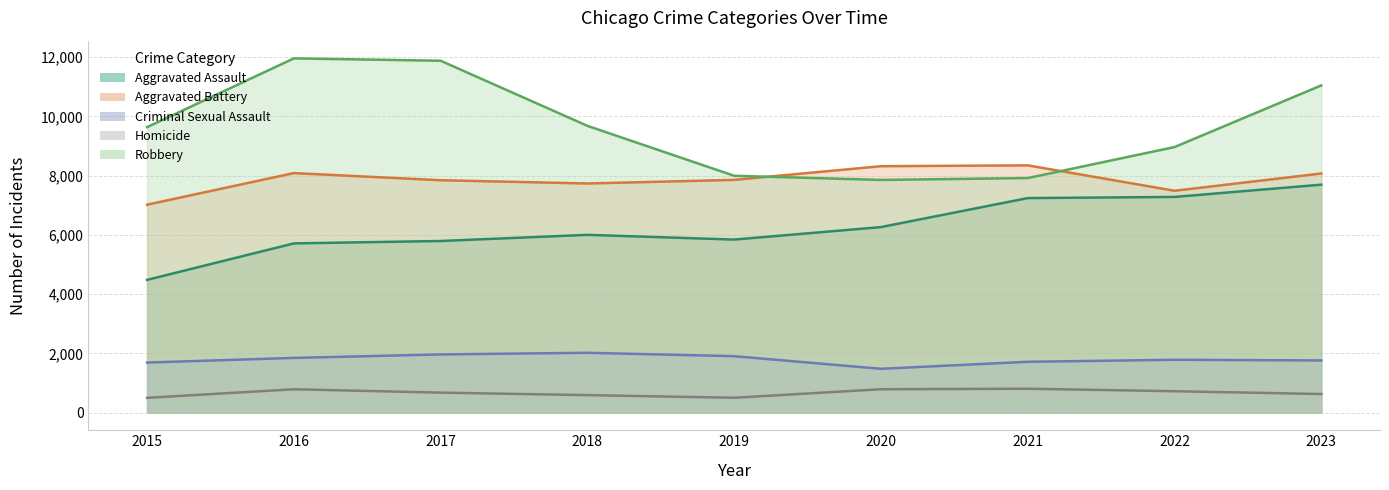

True or false: Homicide and Aggravated Battery intersect in this chart.

False